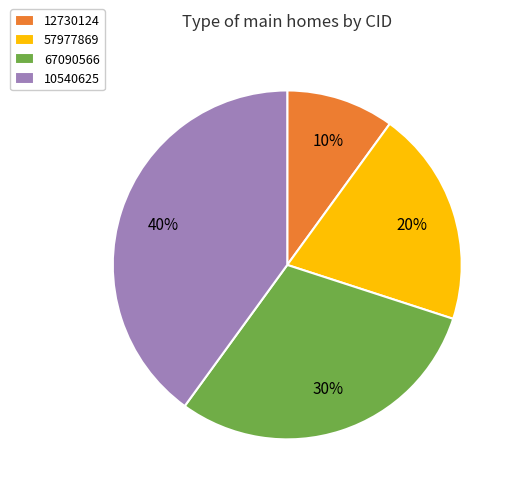

To the nearest percent, what is the average slice percentage?

25%